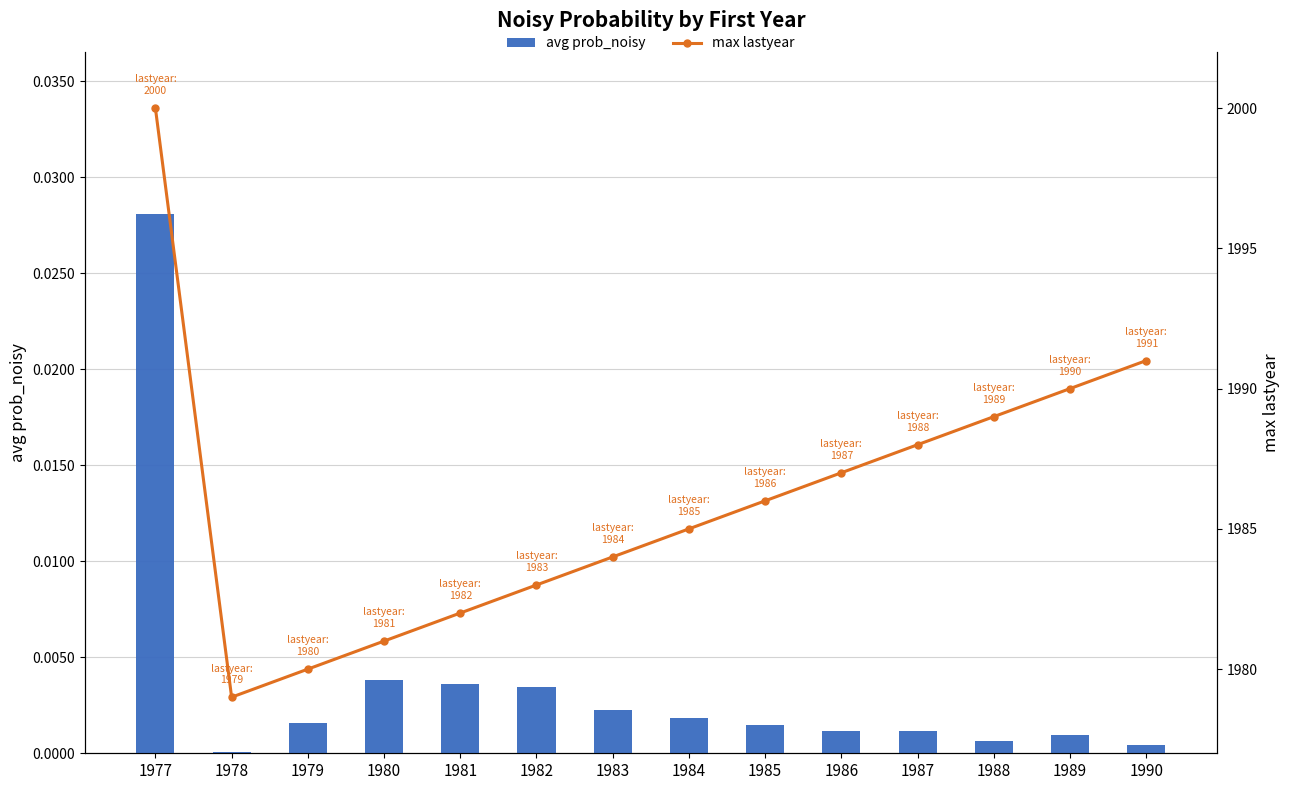

True or false: avg prob_noisy has a value of 0.0 at 1980.

False